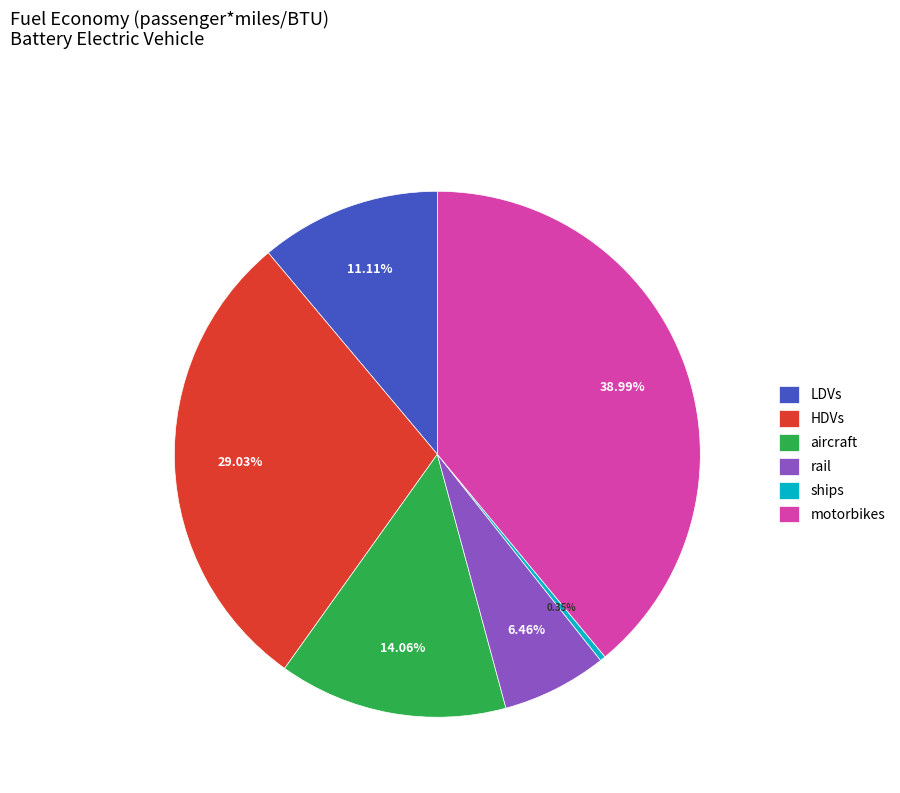

Combined, what portion of the pie is LDVs and aircraft?

25.2%